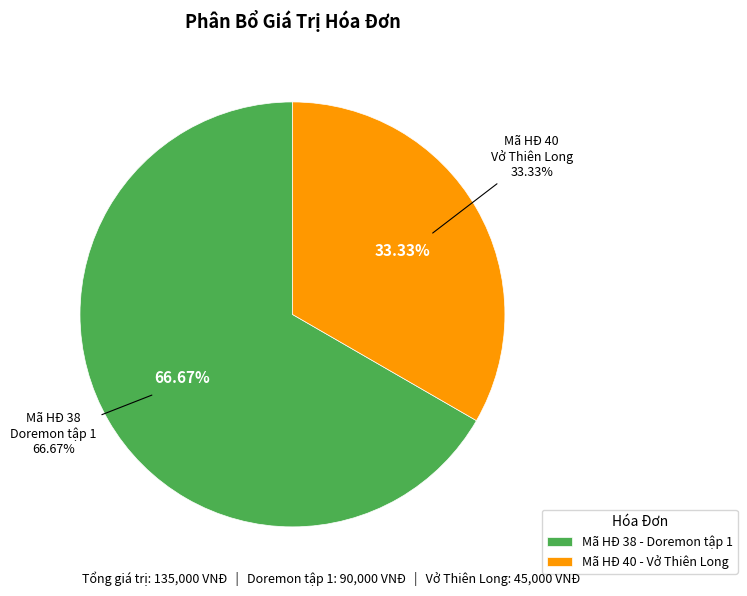

Which slice represents more than half of the pie?

38